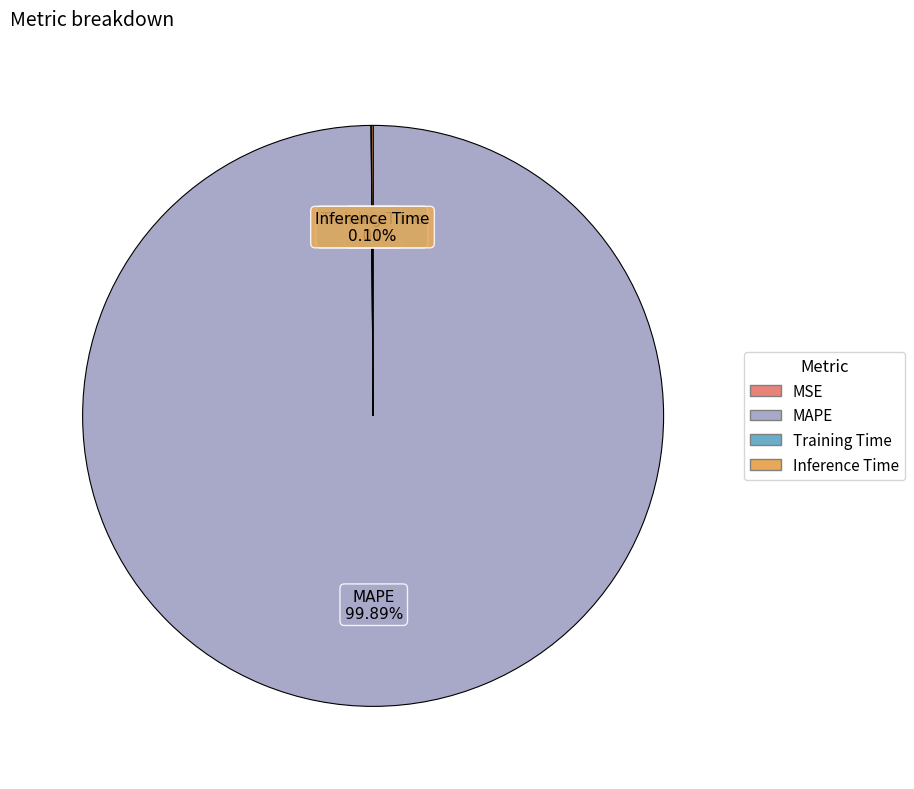

Does MAPE represent more than half of the total?

Yes